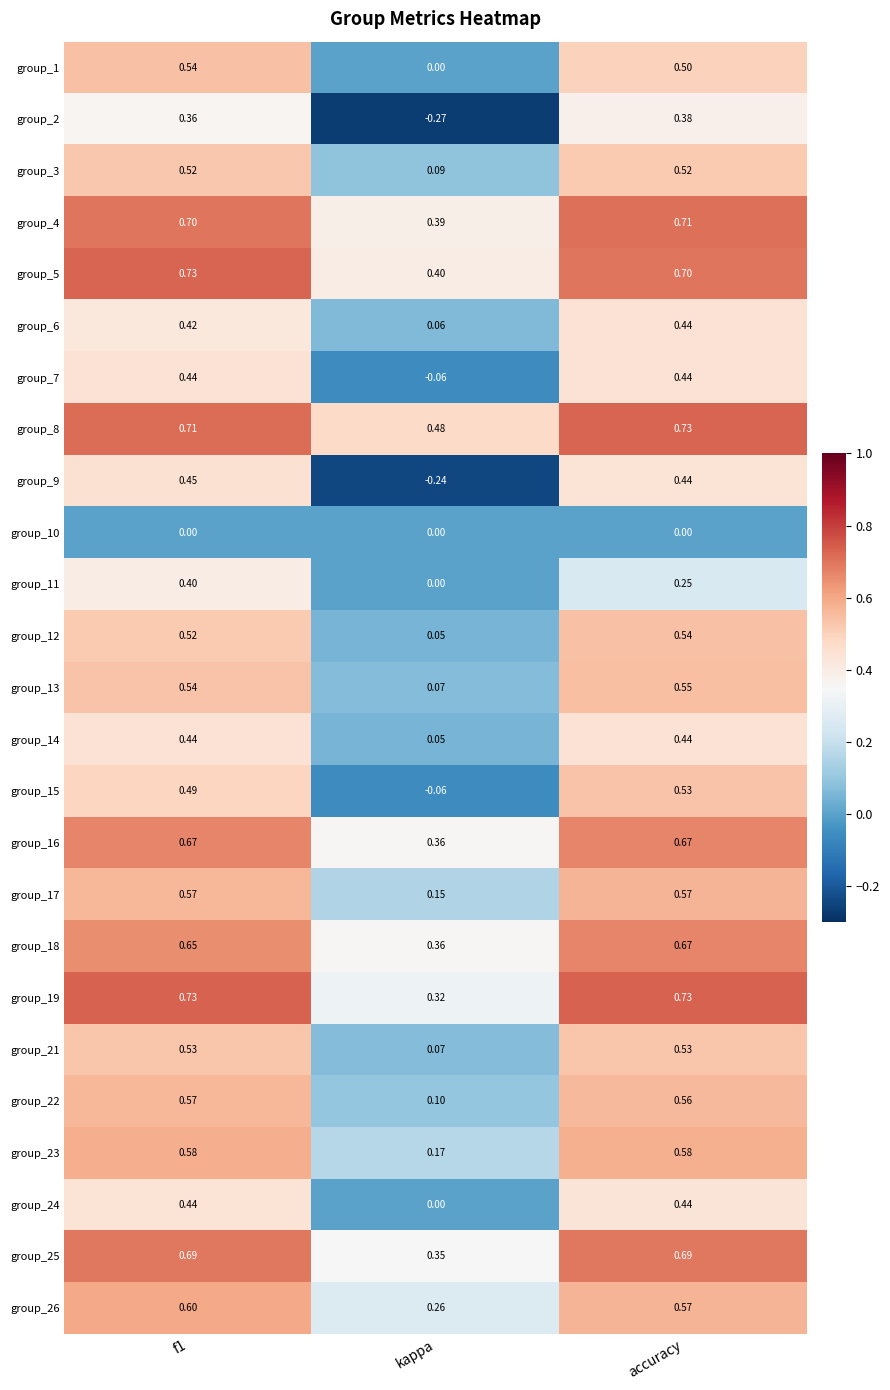

Where is group_4 nearest to the value 0?

kappa